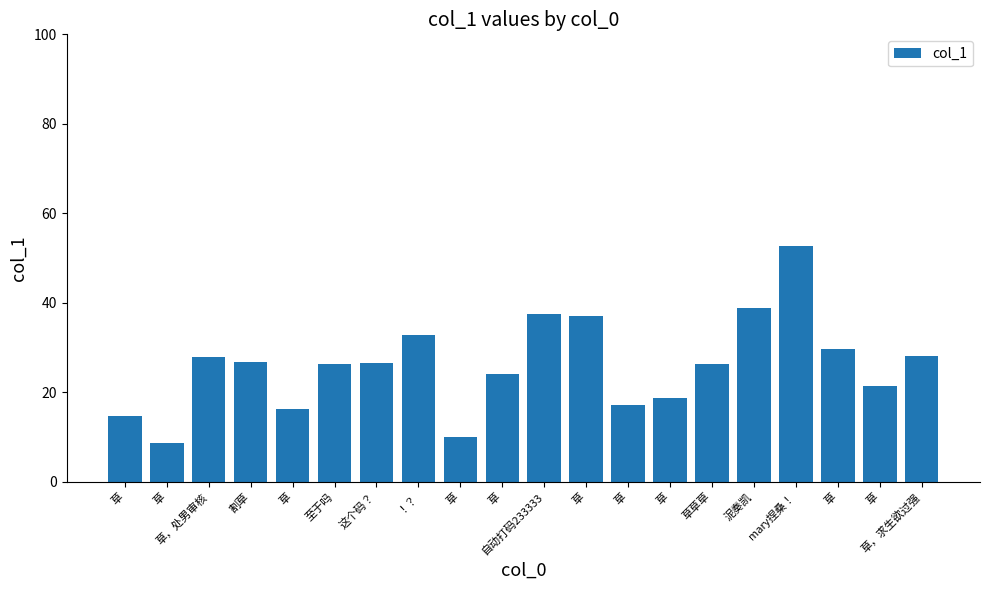

Reading right to left, transcribe all the data shown in this chart.

28.2	21.3	29.7	52.6	38.7	26.4	18.7	17.1	37.1	37.4	24.2	10.0	32.9	26.5	26.4	16.2	26.9	27.9	8.7	14.7